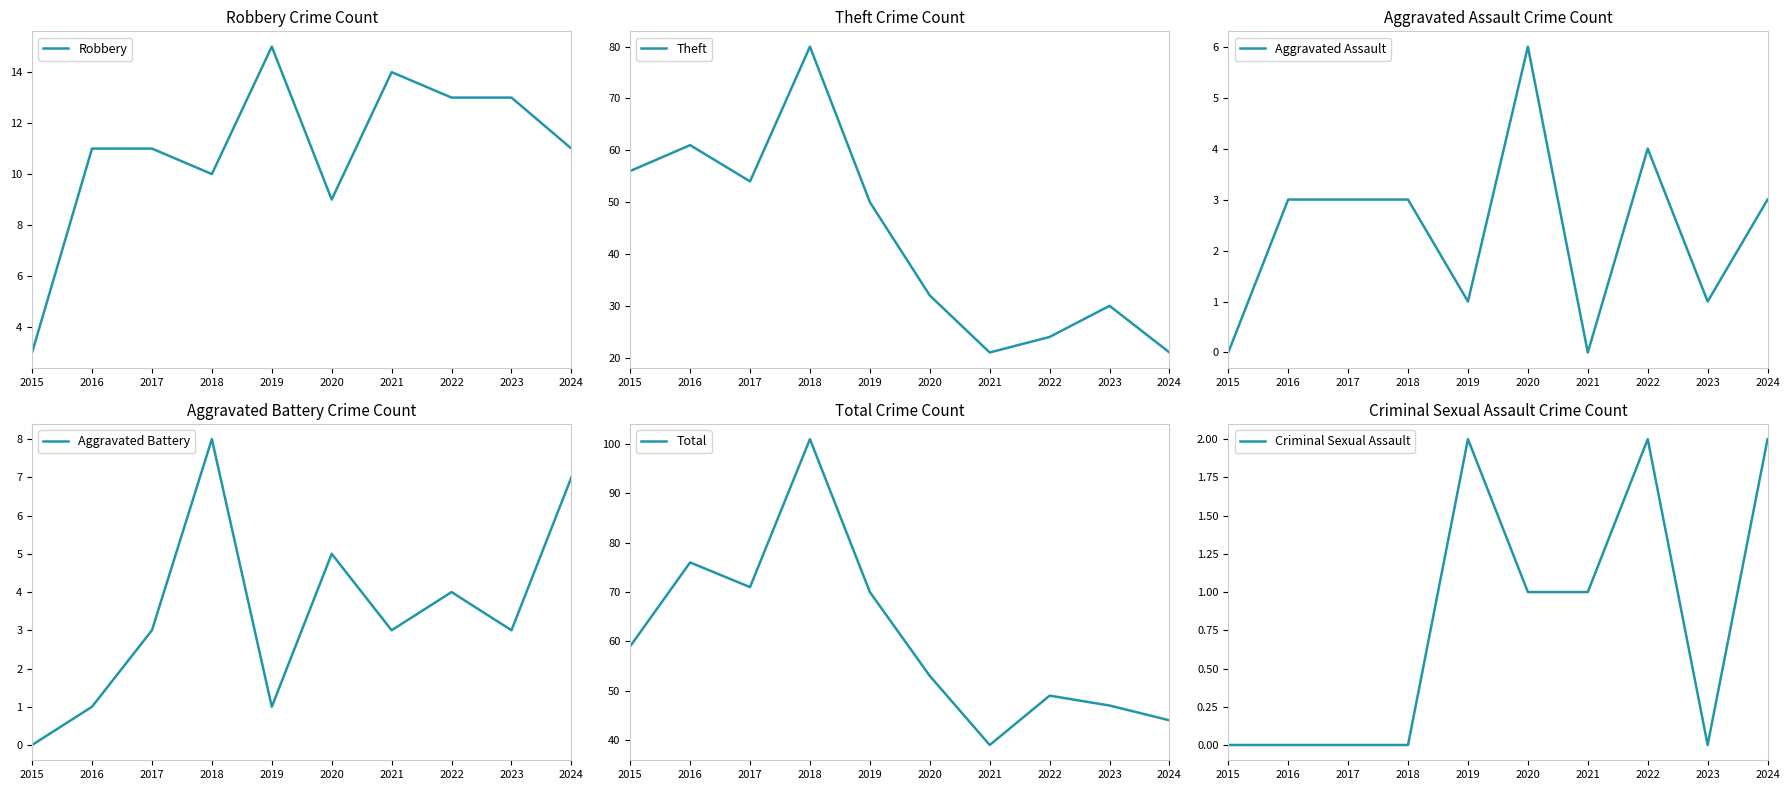

Is this an area chart (filled region under the line)?

No